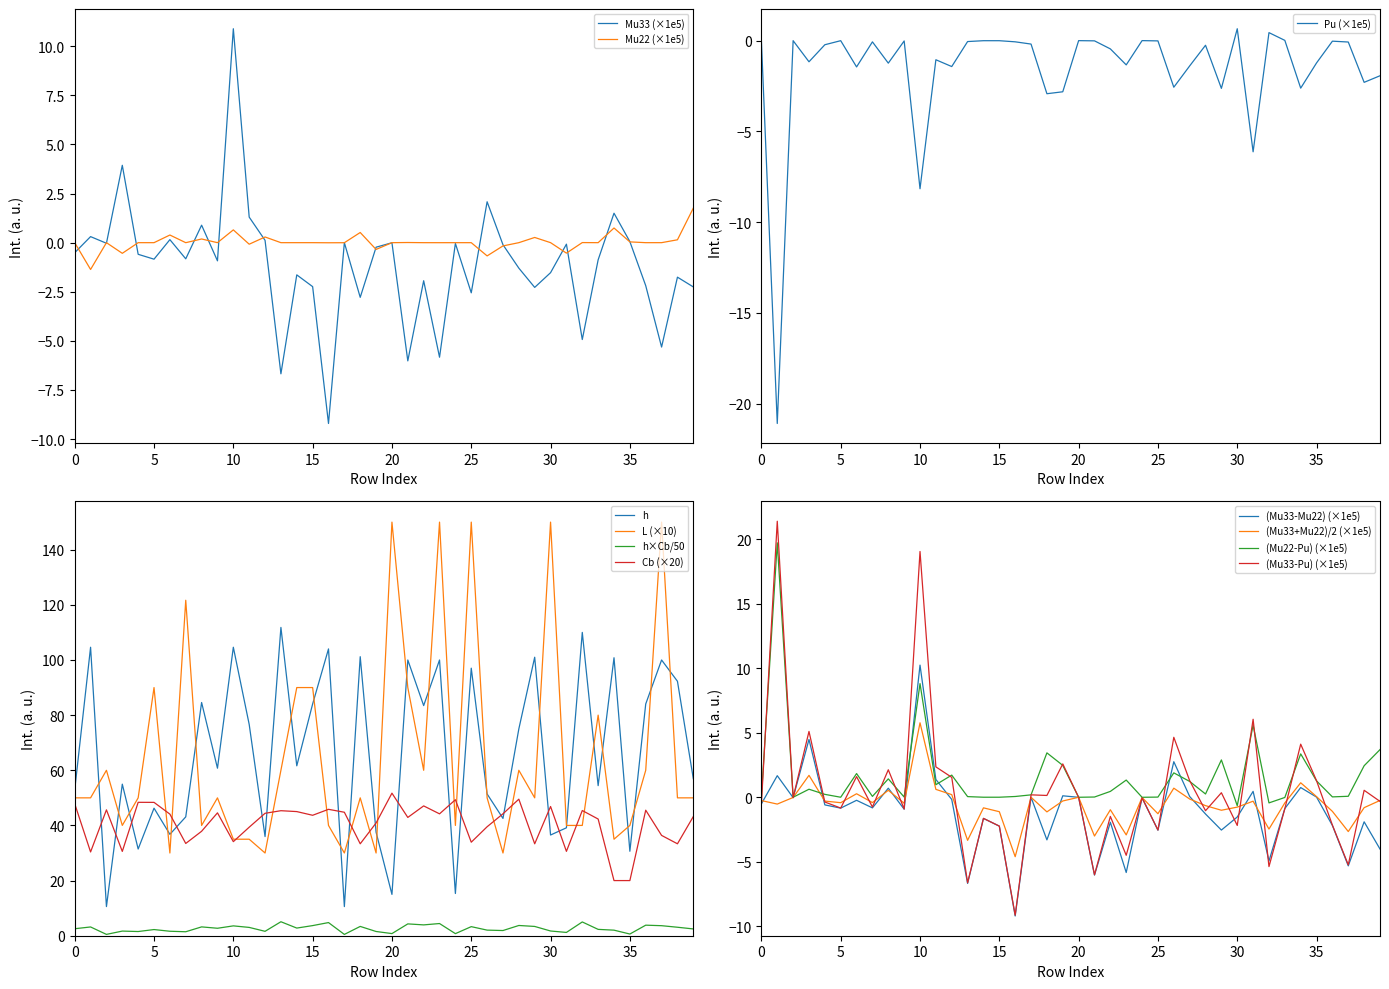

True or false: Mu22 has more than 0 points higher than both neighbors.

True